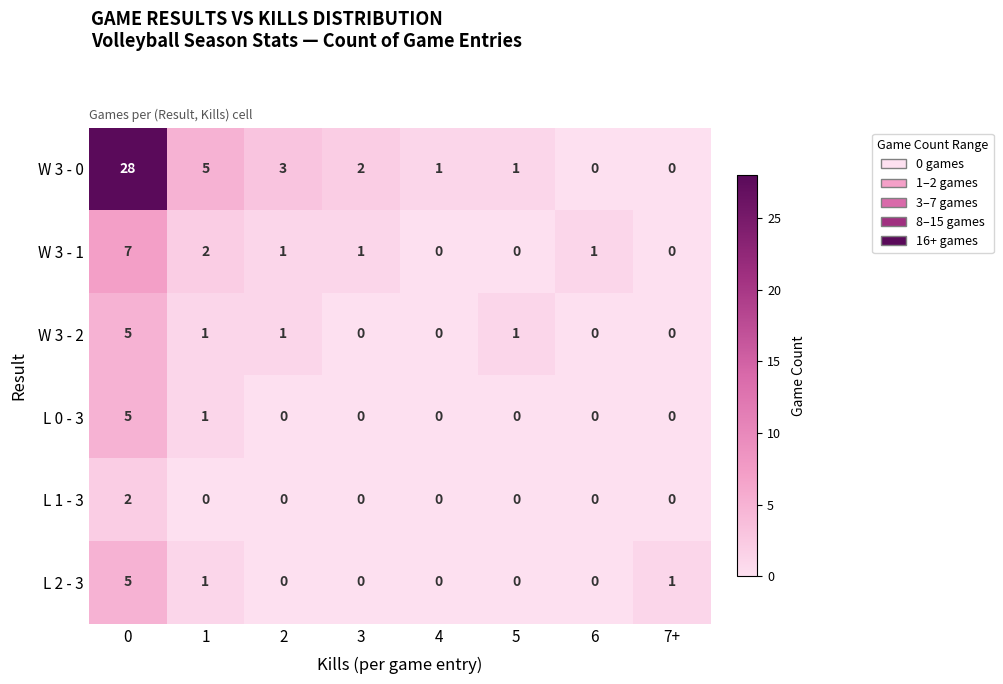

What is the difference between the maximum and second lowest values in the L 2 - 3 series?

5